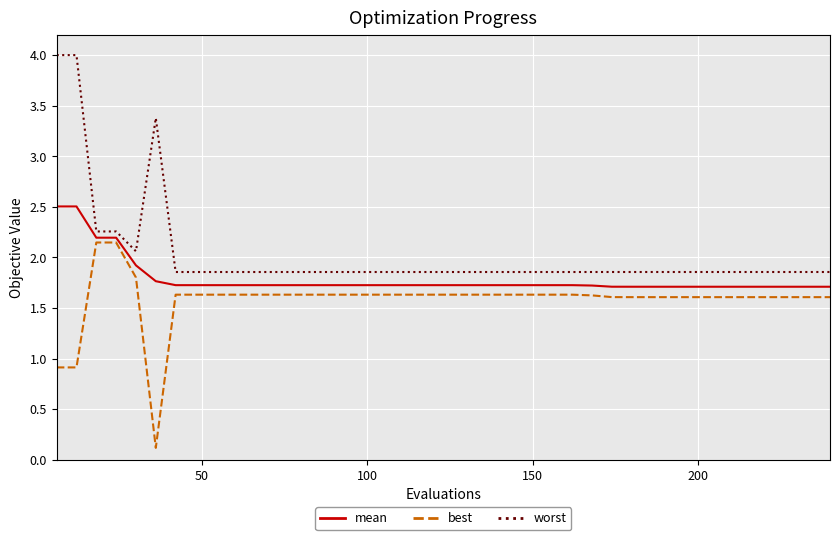

What is the minimum value shown in the chart?

0.1